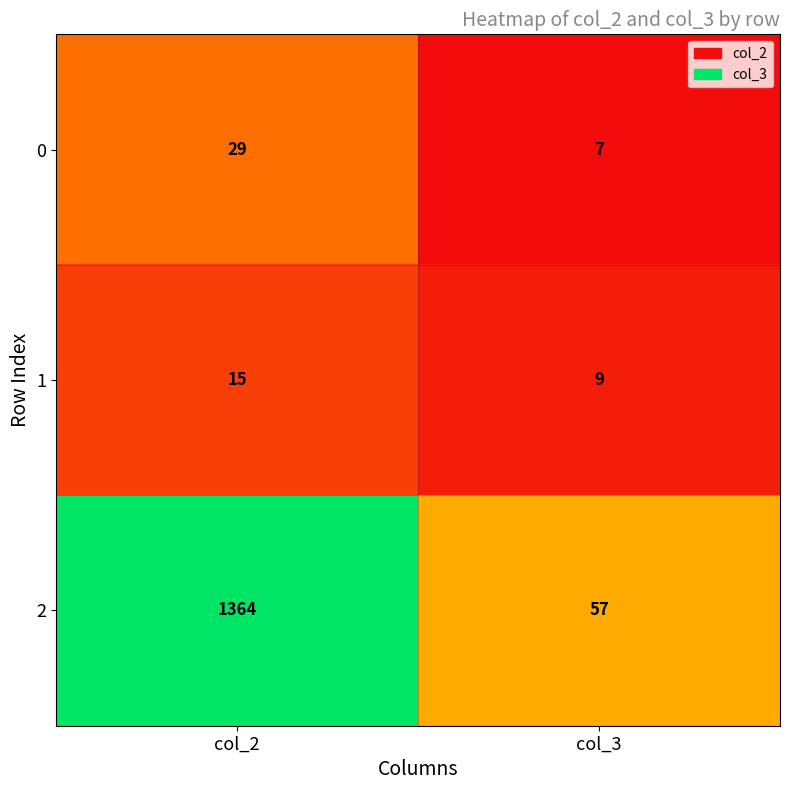

Reading right to left, what are all the values shown in this chart?

0: 7	29
1: 9	15
2: 57	1364